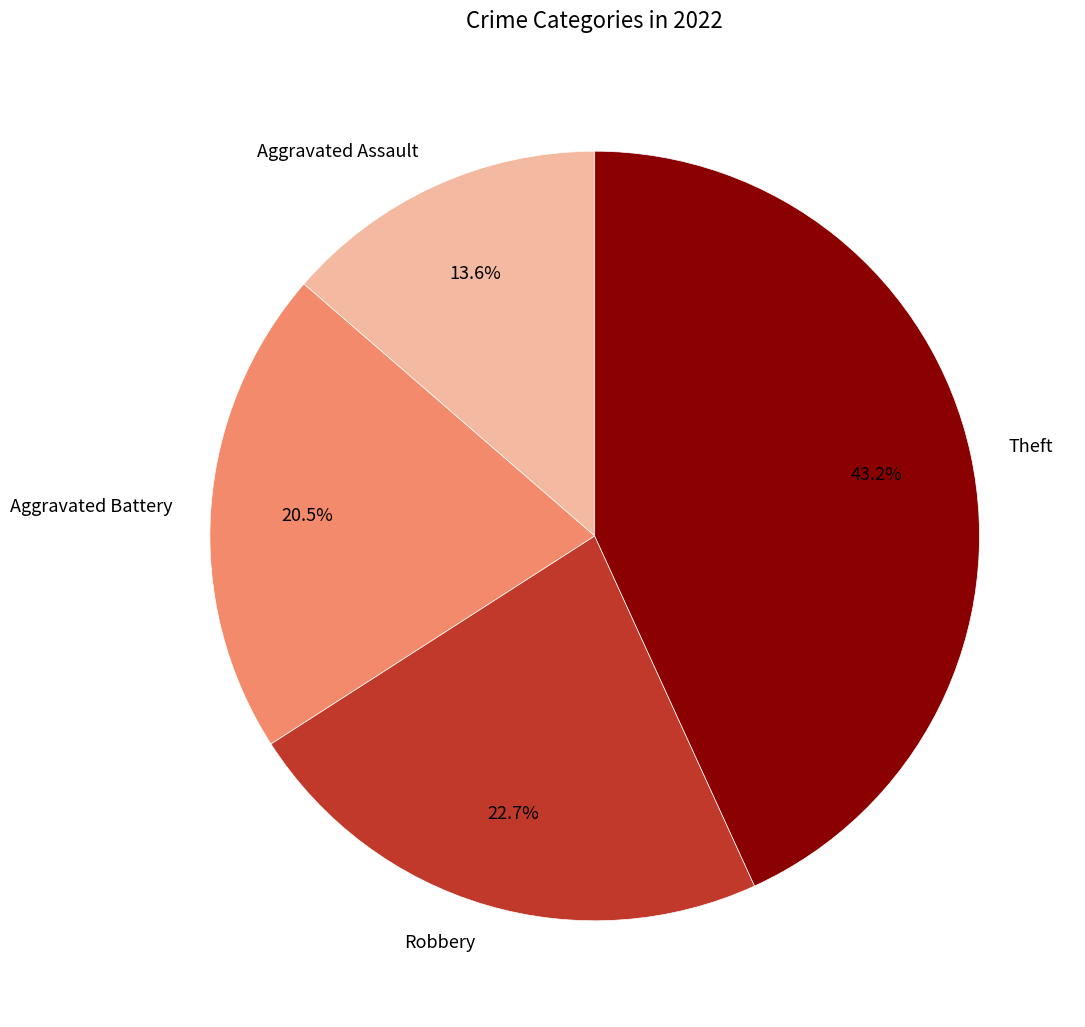

Does any single category account for the majority?

No